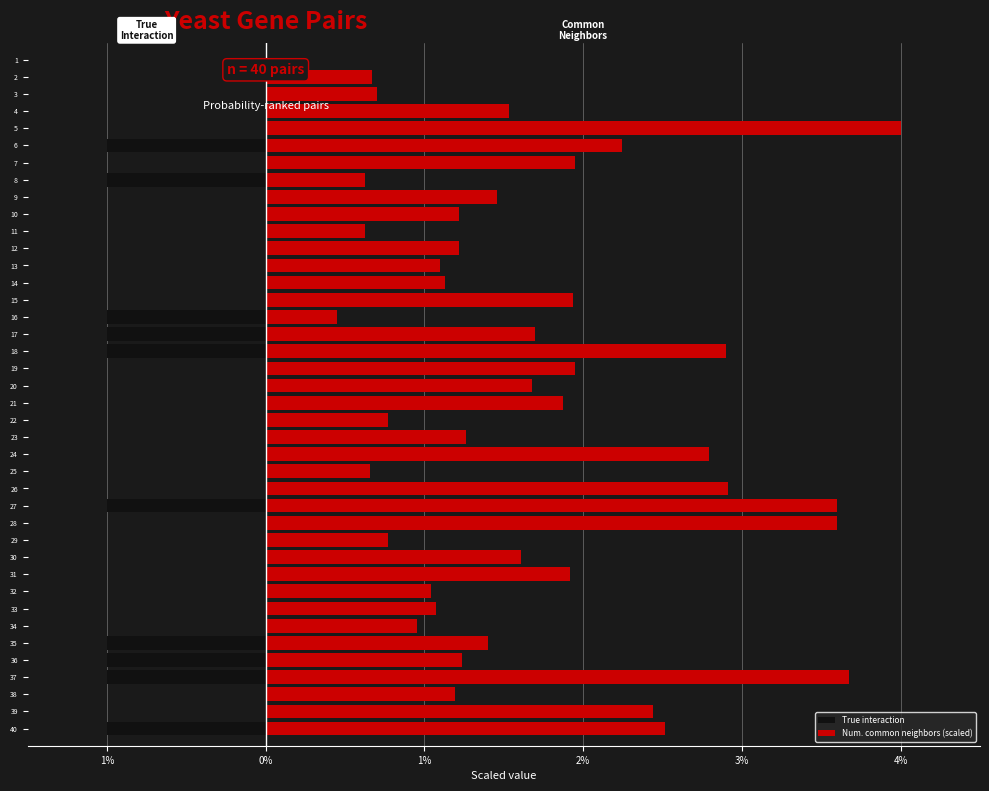

Are the bars horizontal?

Yes